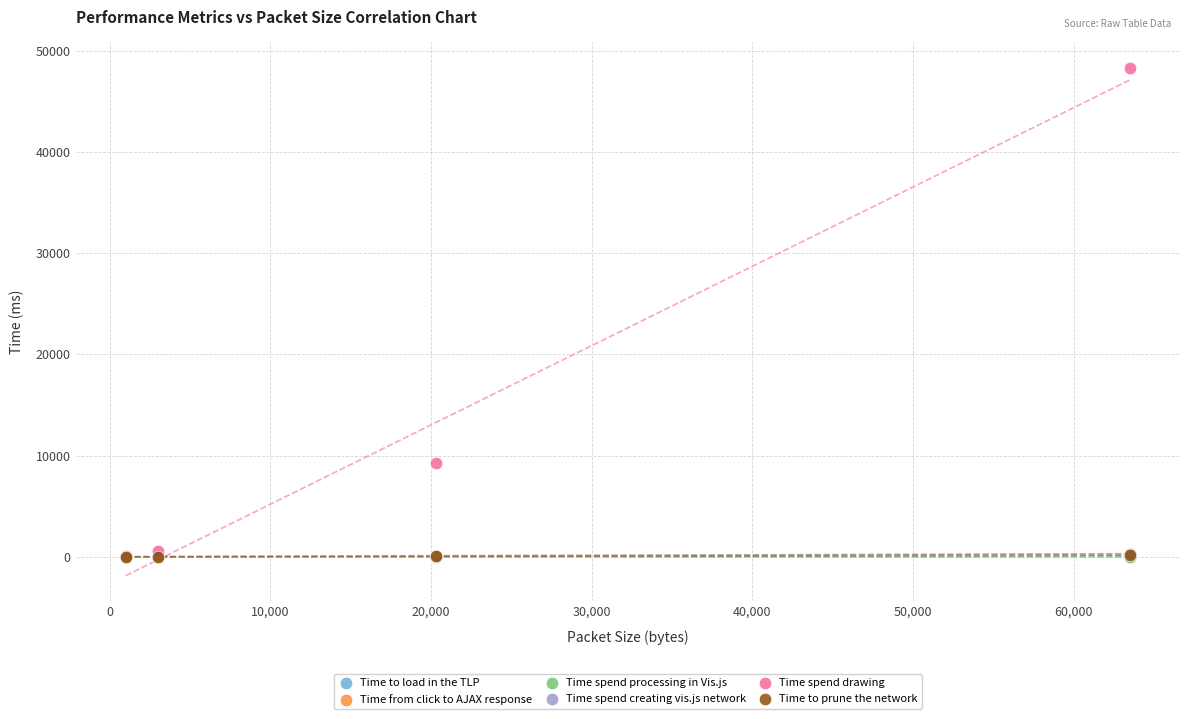

What are all the series names shown in the legend?

Time to load in the TLP, Time from click to AJAX response, Time spend processing in Vis.js, Time spend creating vis.js network, Time spend drawing, Time to prune the network